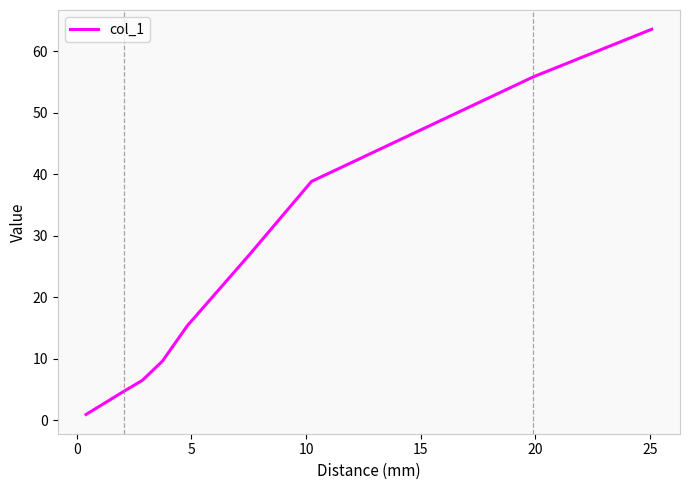

What is the maximum value shown in the chart?

63.6